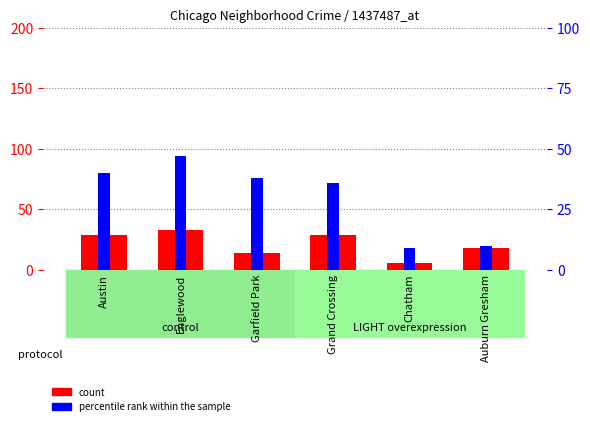

At which label is percentile rank within the sample closest to 28?

Grand Crossing